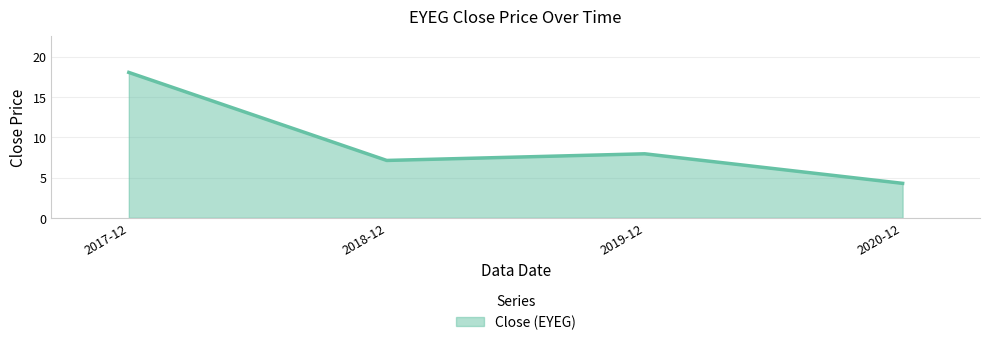

What position from the left is 2018-12?

2